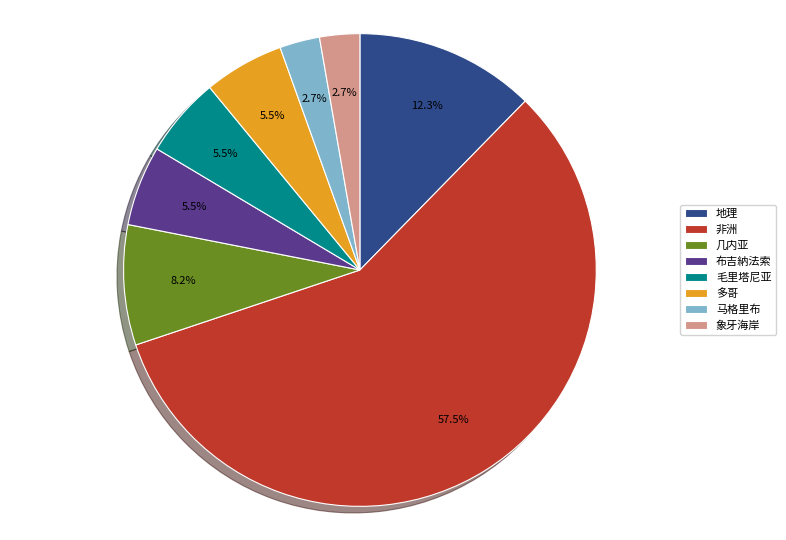

Count the number of slices in the pie.

8